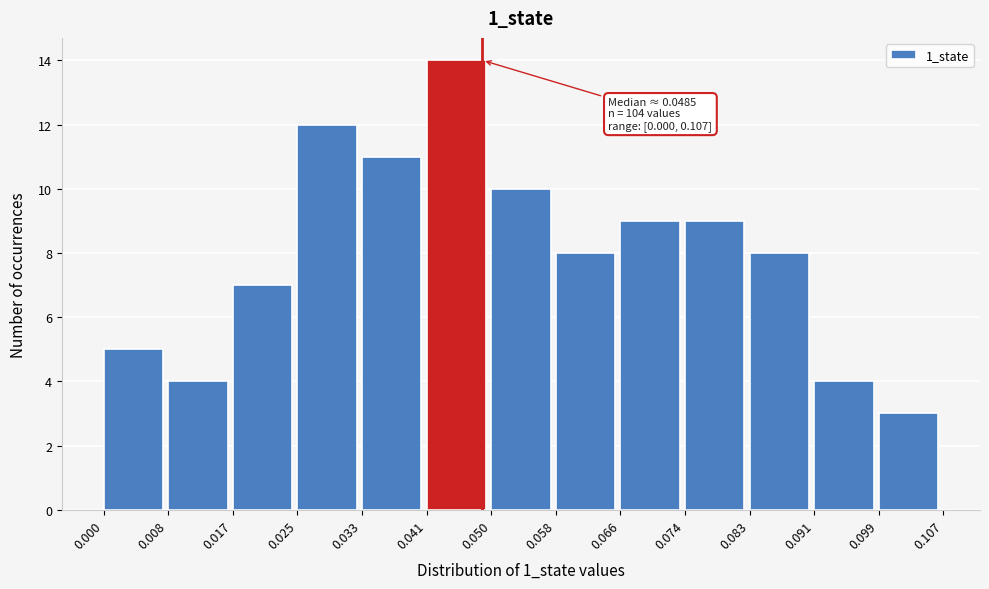

Which range on the x-axis has the tallest bar?

0.041 to 0.050